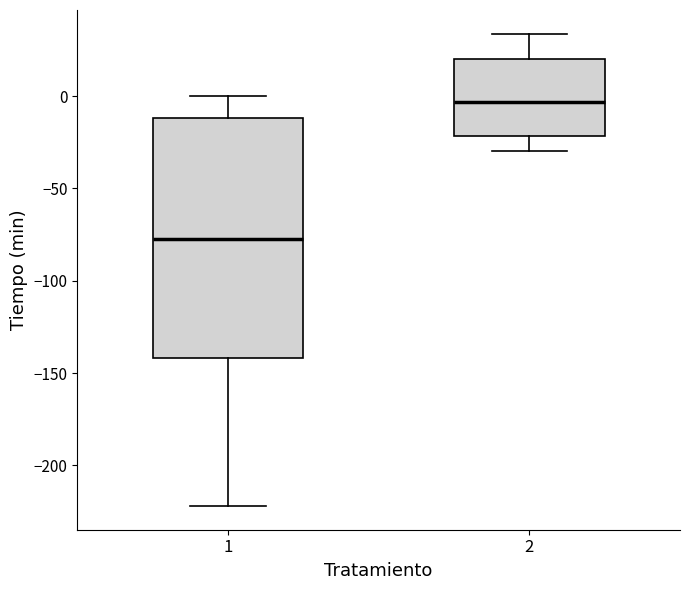

Comparing the boxes themselves (not the whiskers), which one is the tallest?

1